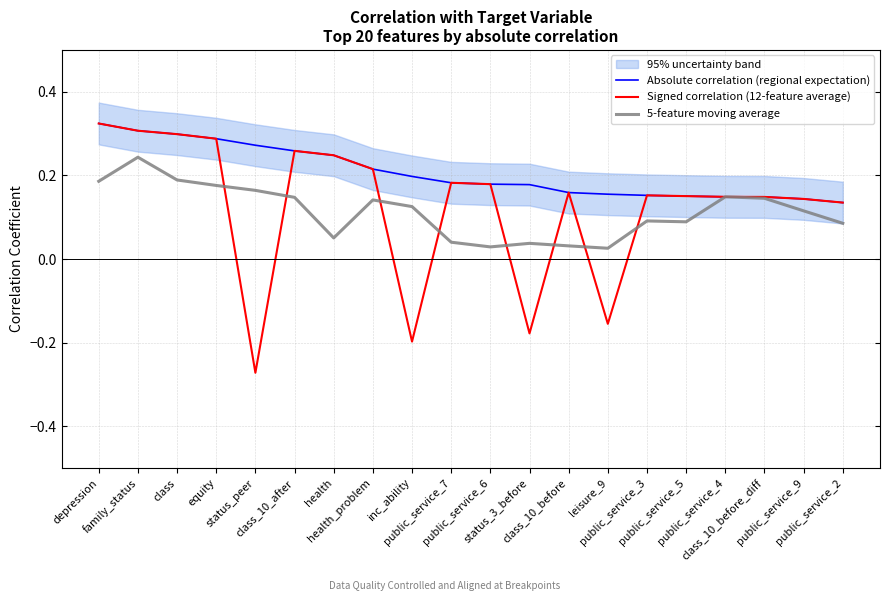

Is it true that Absolute correlation (regional expectation) equals 0.2 at public_service_5?

True